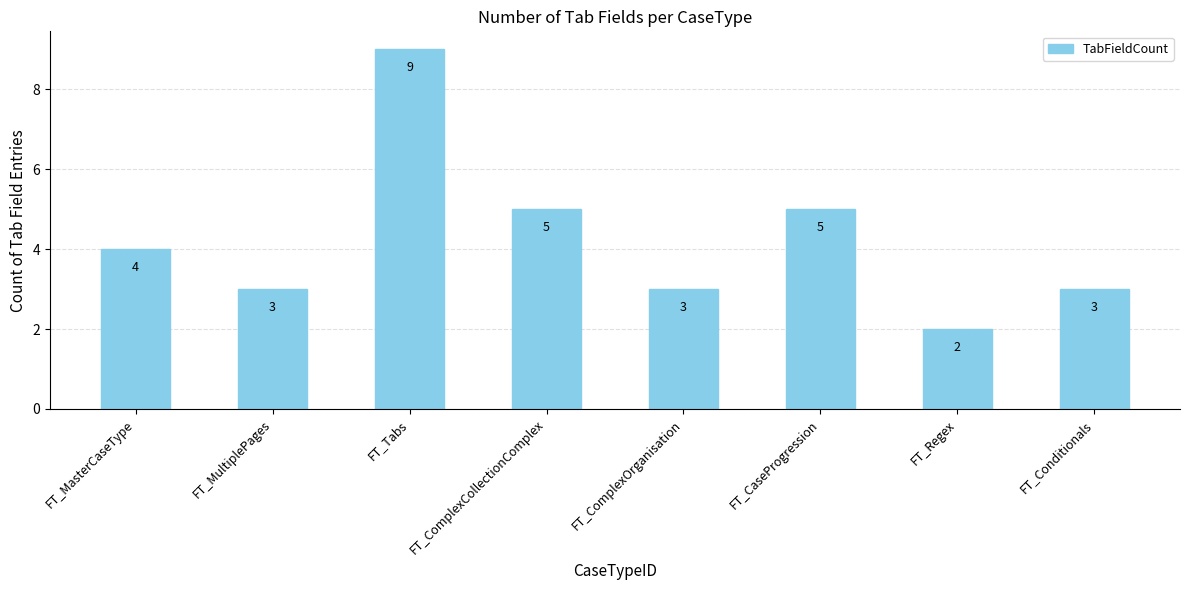

What is the greatest value displayed?

9